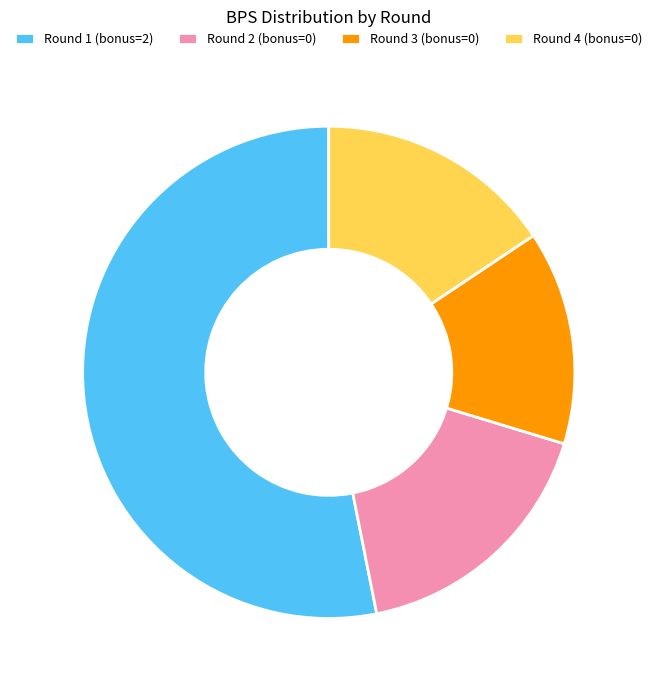

What is the ratio of the value at Round 2 (bonus=0) to the value at Round 1 (bonus=2)?

0.3